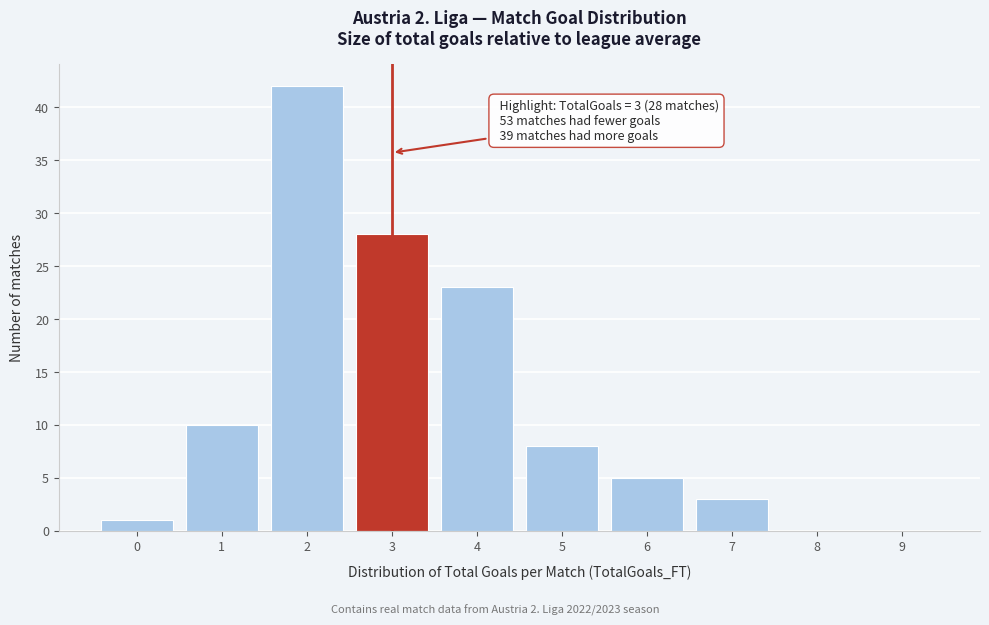

Reading right to left, what are all the values shown in this chart?

9=0	8=0	7=3	6=5	5=8	4=23	3=28	2=42	1=10	0=1